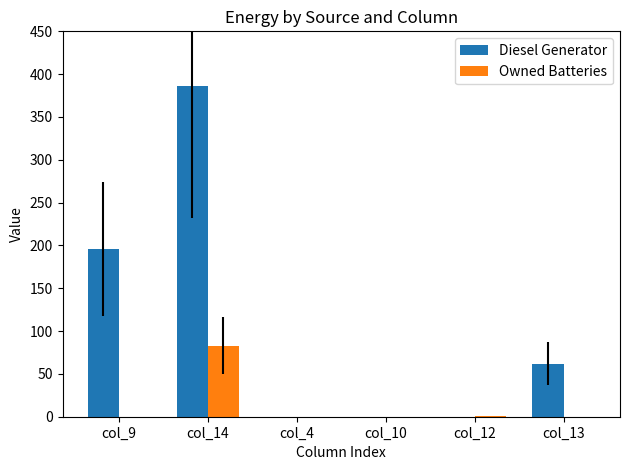

The value of Owned Batteries at col_10 is -25. True or false?

False